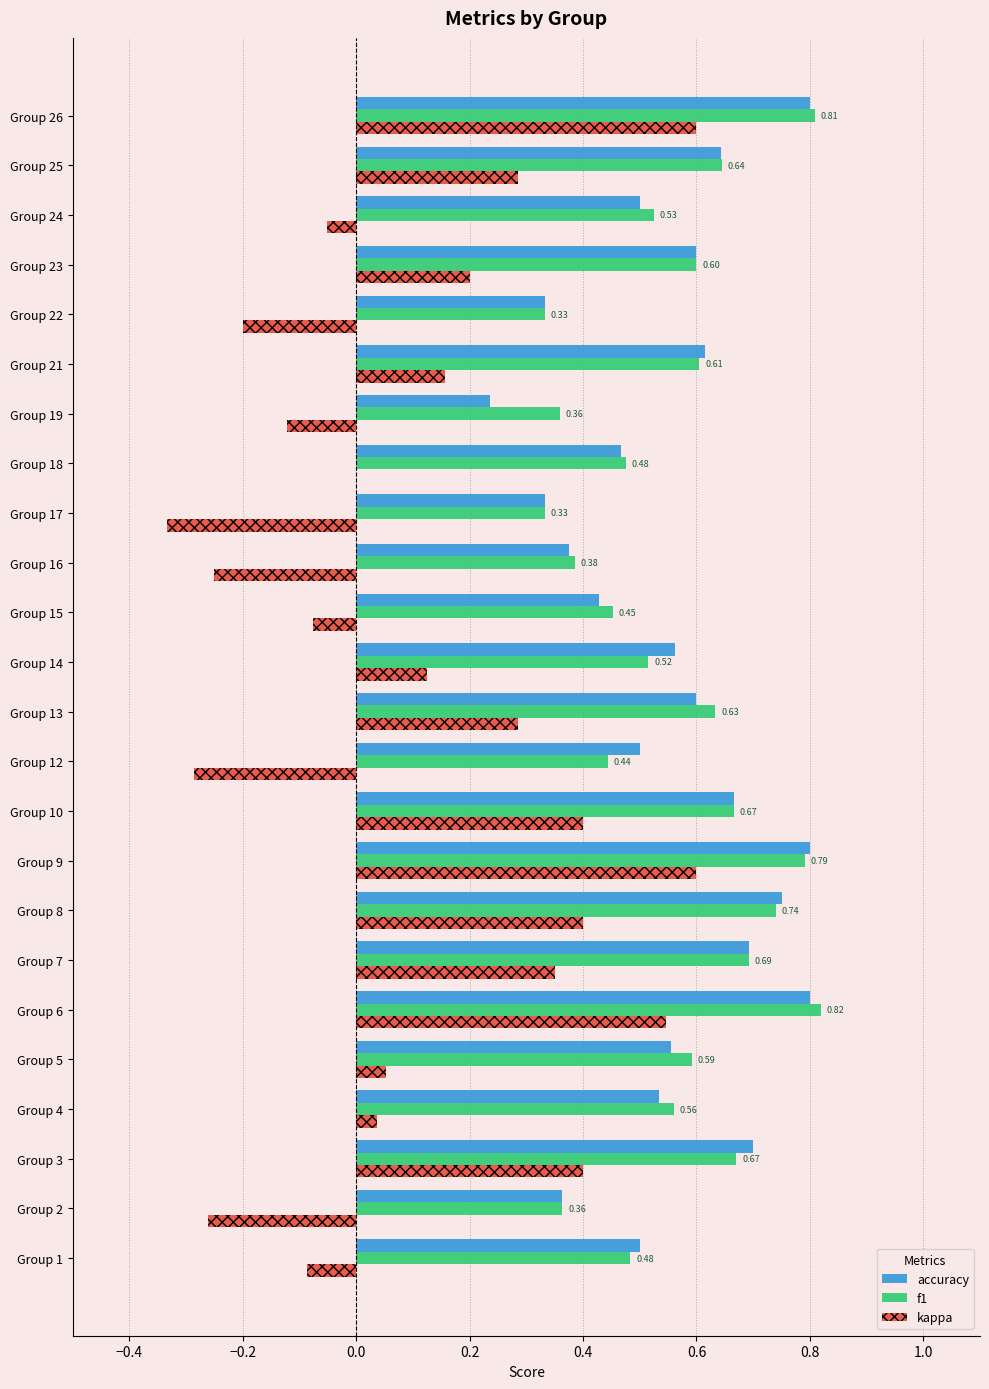

What is the sum of all kappa values?

2.8